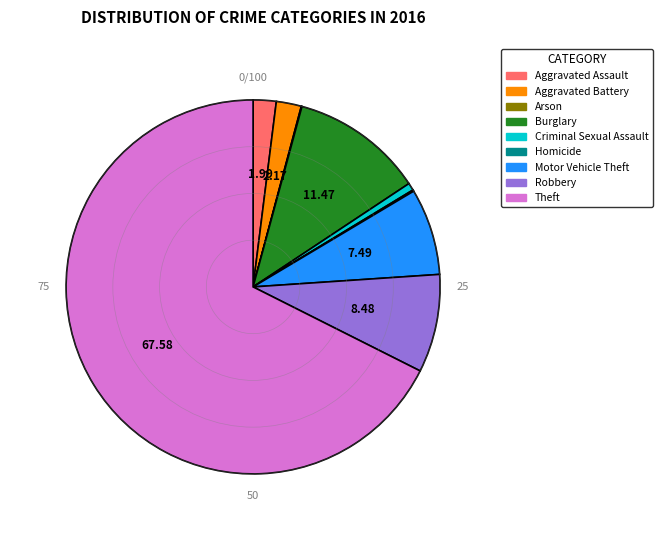

Between Robbery and Burglary, which is larger?

Burglary